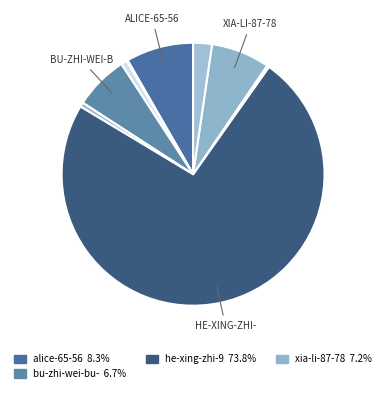

Is there a majority slice in this chart?

Yes